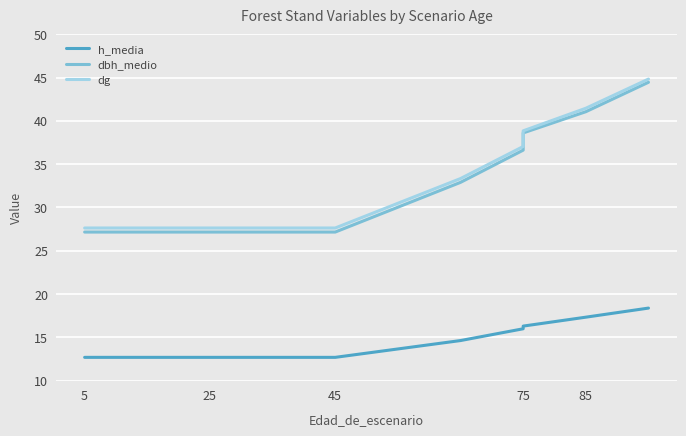

The h_media series shows 8.3 at 45. True or false?

False